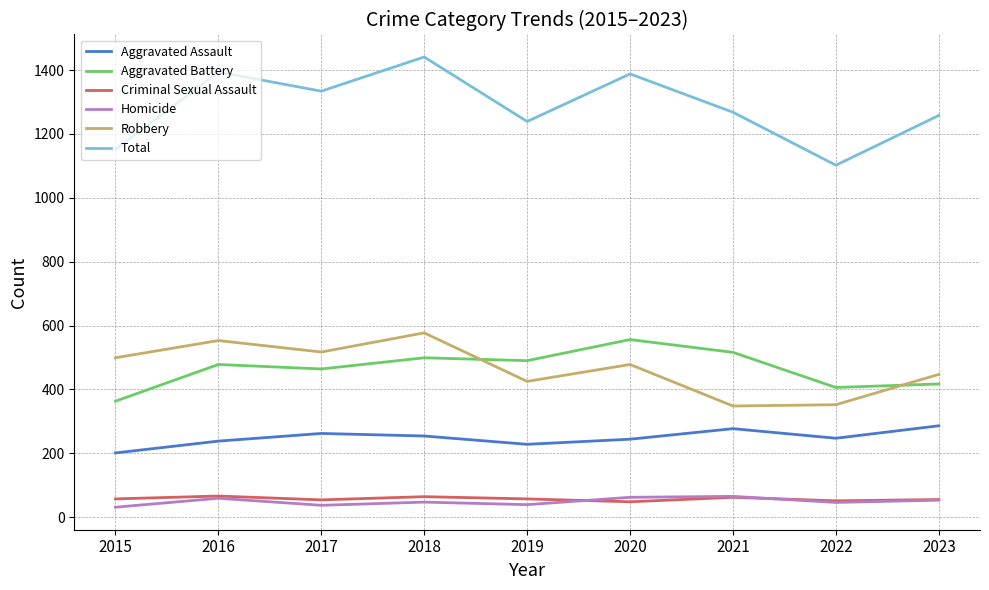

True or false: Robbery has a value of 352 at 2022.

True